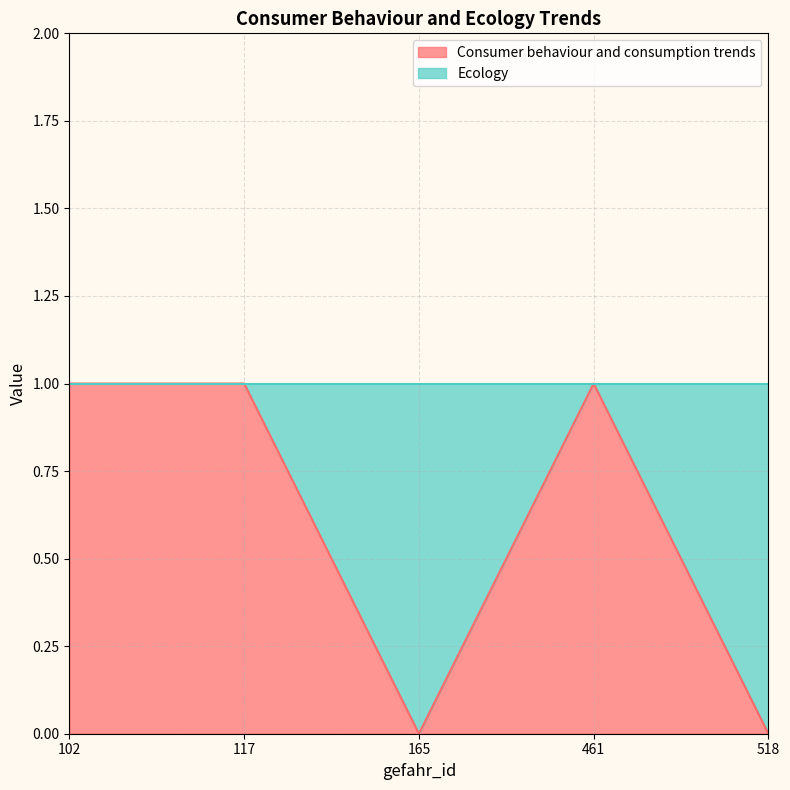

List the labels in order of value, largest first.

102, 117, 461, 165, 518